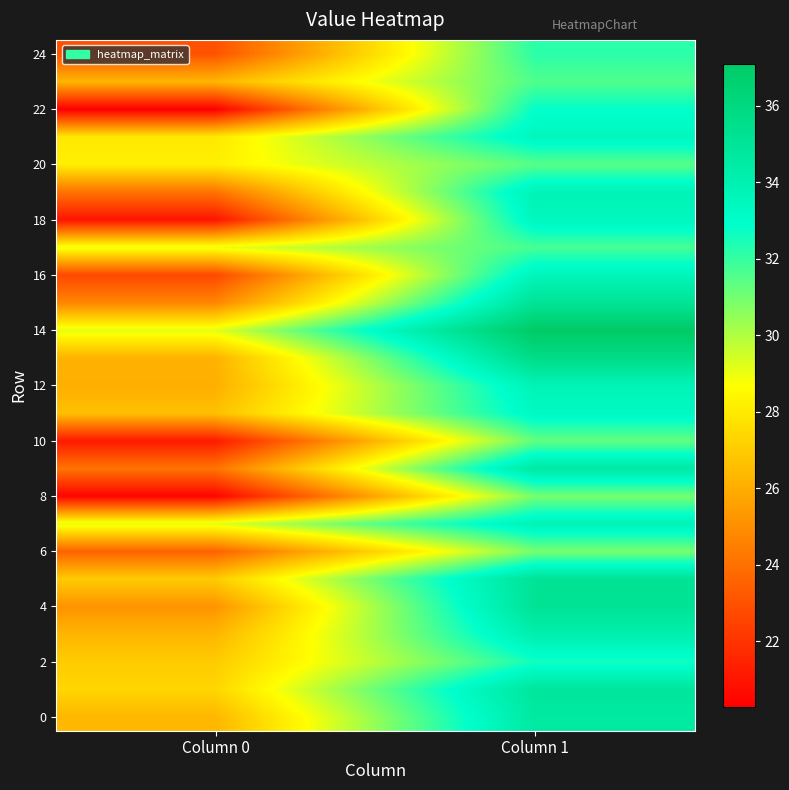

Which has a higher value, Column 0 or Column 1?

Column 1